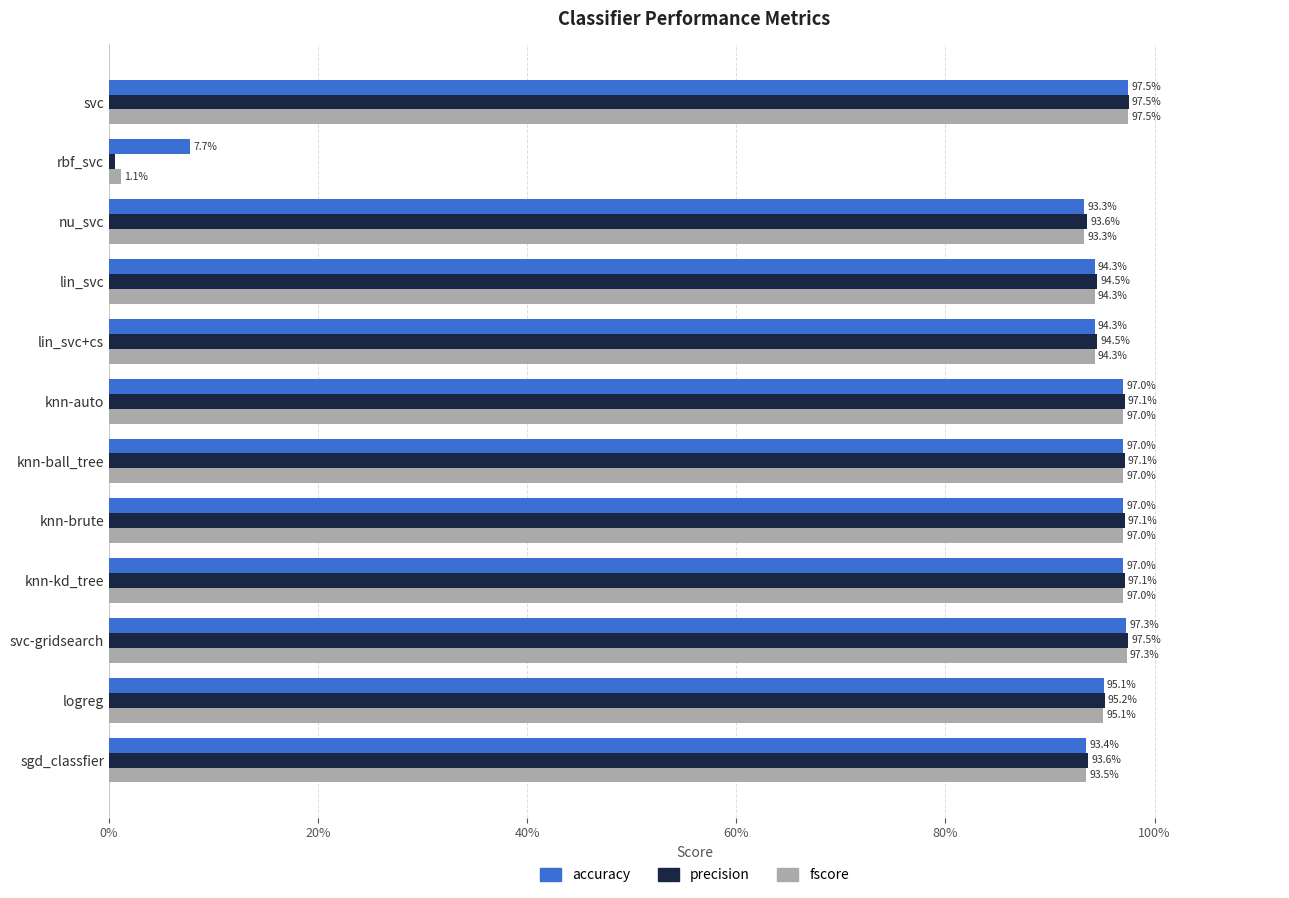

What is the sum of all accuracy values?

10.6